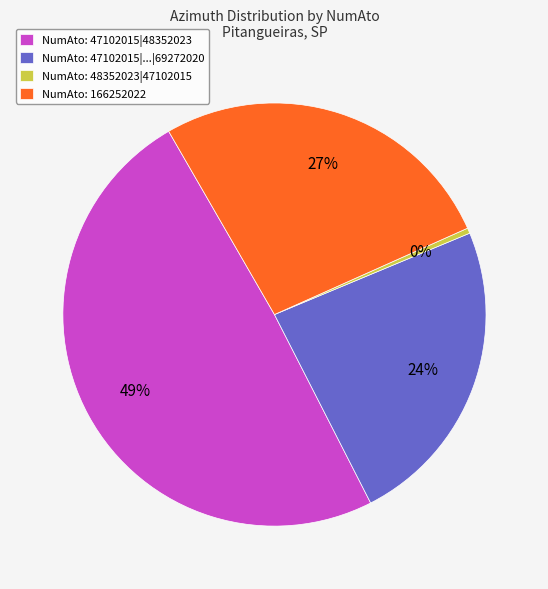

The NumAto: 166252022 slice represents 42% of the pie. True or false?

False